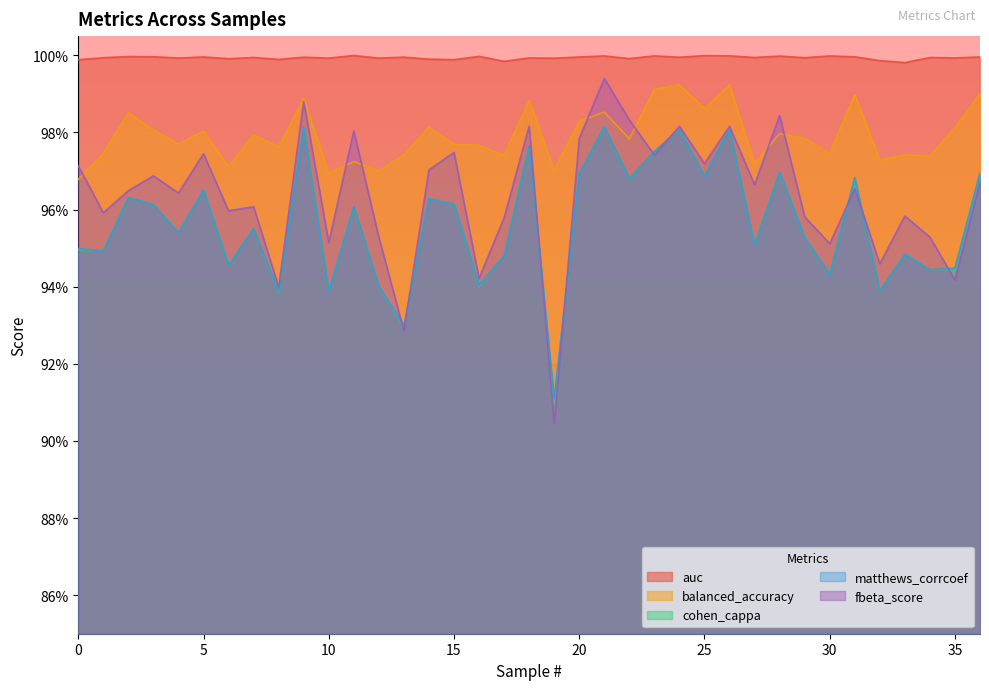

True or false: auc has a value of 1.0 at 25.

True